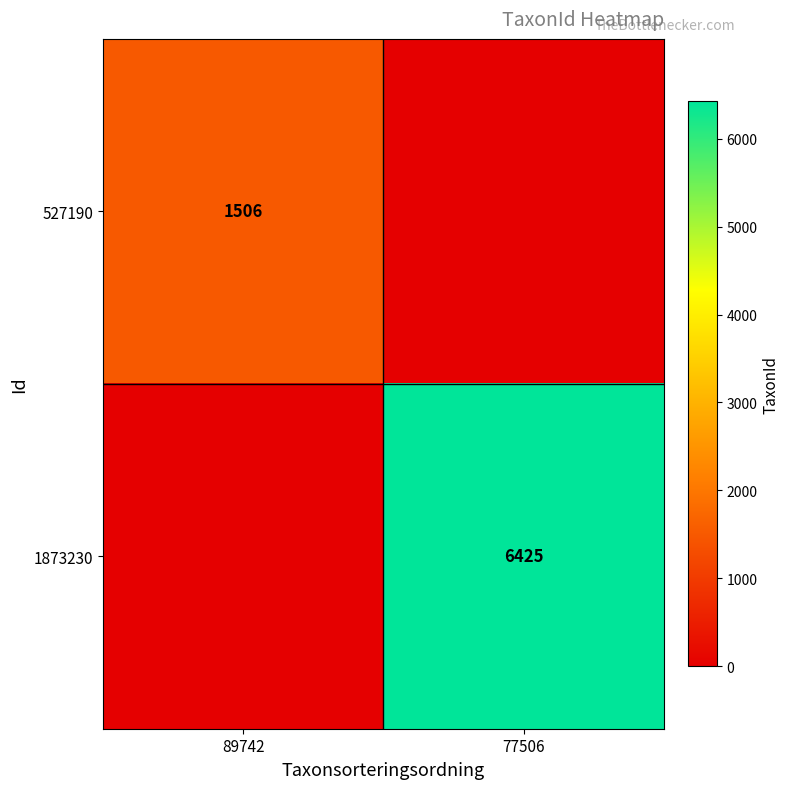

What is the difference between the highest and lowest values at 77506?

6425